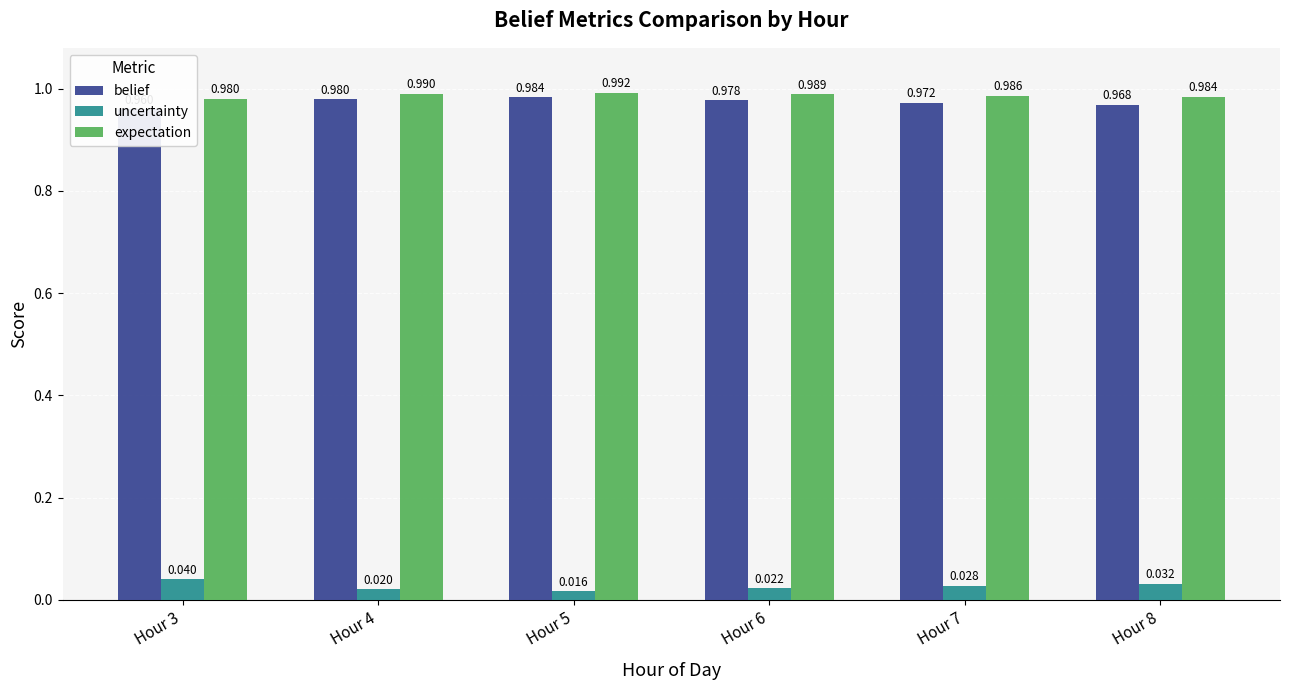

Rank the categories by uncertainty value from lowest to highest.

Hour 5, Hour 4, Hour 6, Hour 7, Hour 8, Hour 3